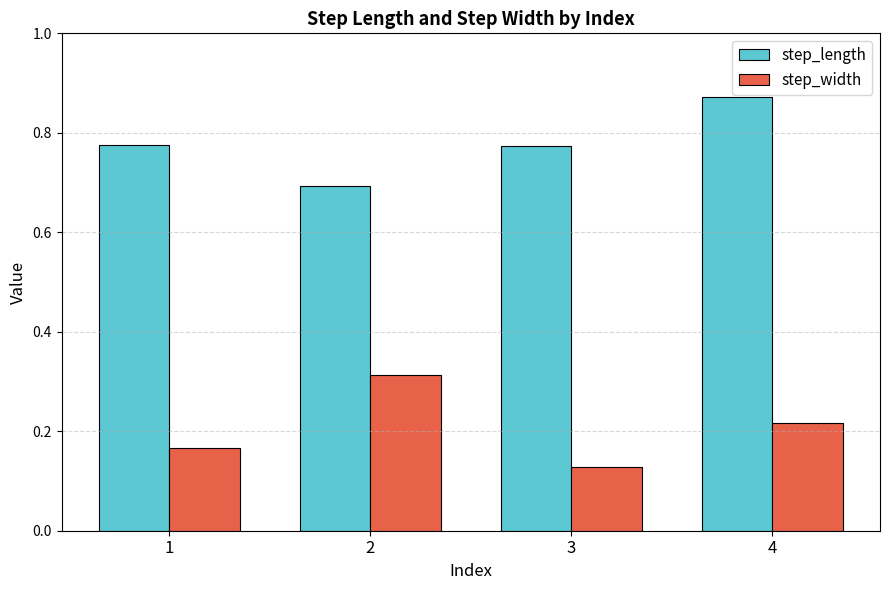

List the series in order of their peak value, highest first.

step_length, step_width